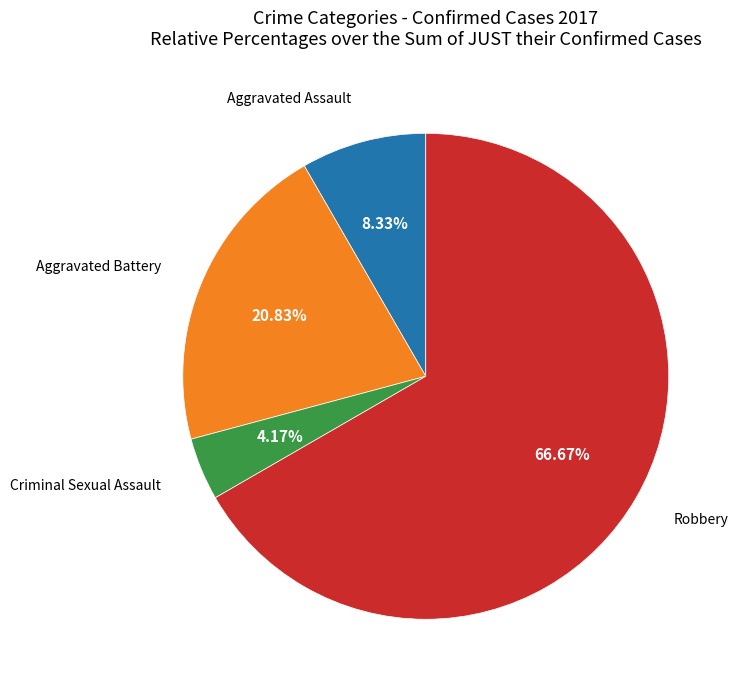

Is there a majority slice in this chart?

Yes